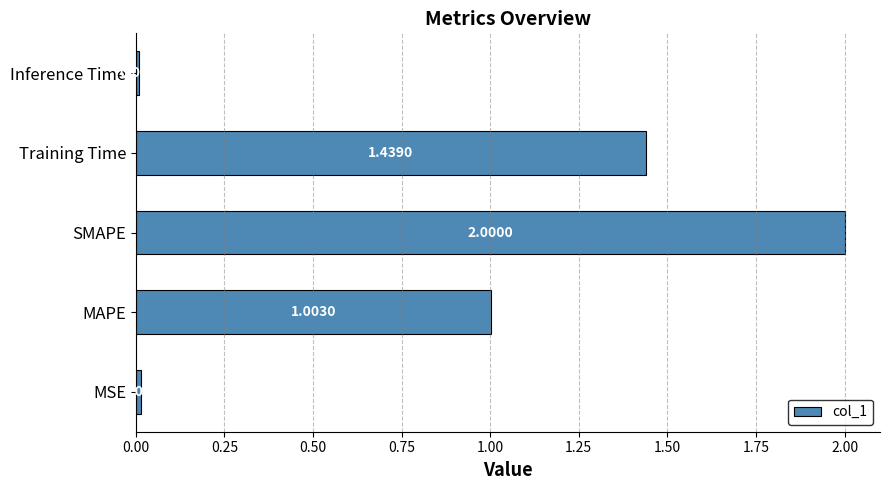

How many data points does each series have?

5